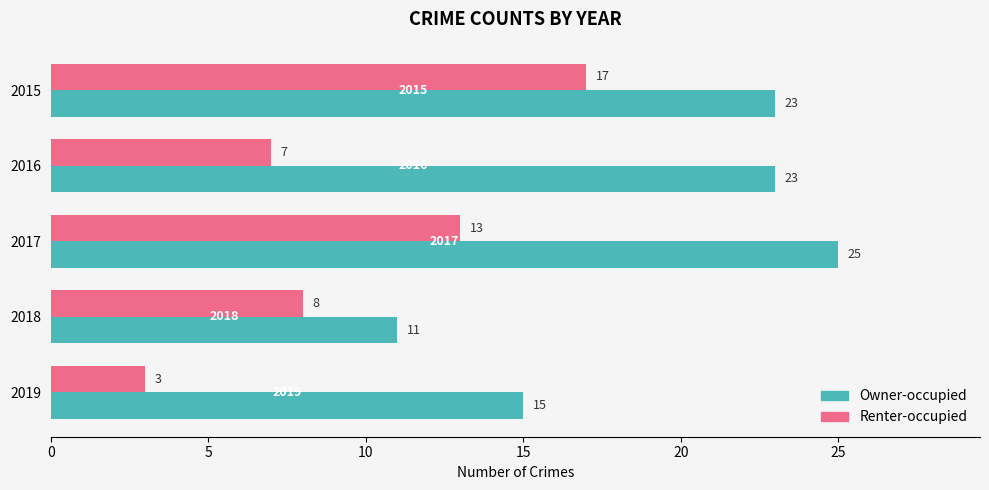

List the series in order of their overall mean, lowest first.

Renter-occupied, Owner-occupied